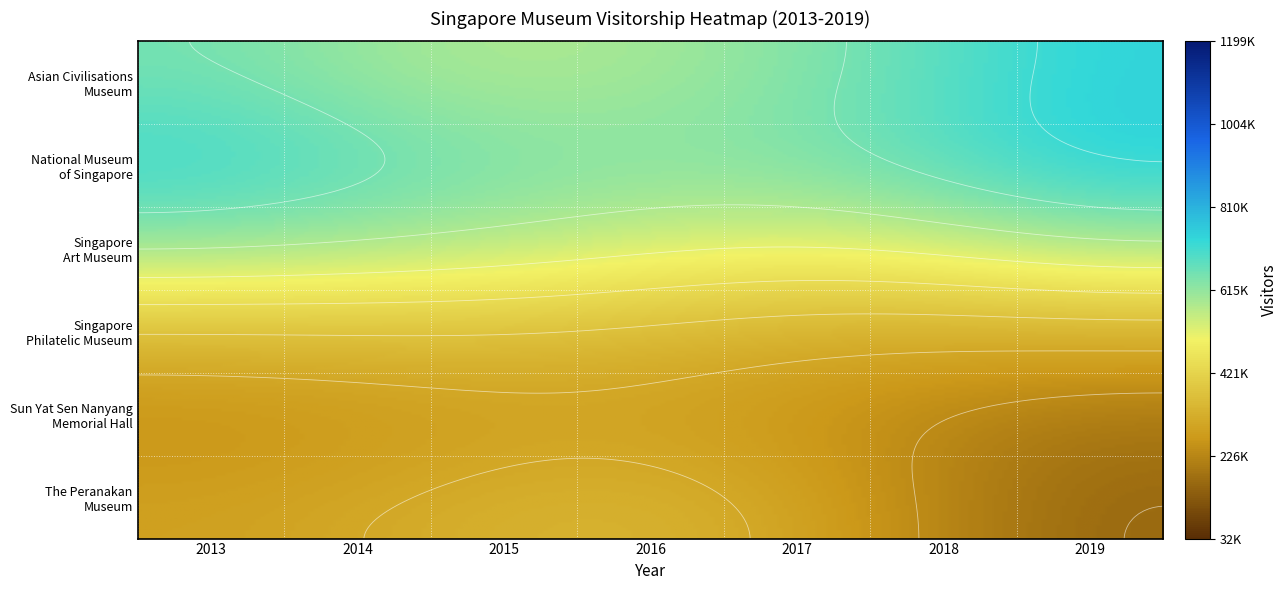

Reading left to right, transcribe all the data shown in this chart.

Asian Civilisations Museum: 0=452384	1=423171	2=349587	3=534255	4=488554	5=524932	6=670329
National Museum of Singapore: 0=1199031	1=902083	2=774555	3=777362	4=901486	5=959632	6=1099262
Singapore Art Museum: 0=728978	1=743718	2=903357	3=732913	4=414692	5=519439	6=791137
Singapore Philatelic Museum: 0=117466	1=142106	2=152655	3=160034	4=147594	5=144262	6=32240
Sun Yat Sen Nanyang Memorial Hall: 0=101544	1=92287	2=97335	3=133159	4=122018	5=213764	6=219428
The Peranakan Museum: 0=373929	1=417057	2=475728	3=508334	4=473162	5=213226	6=59506